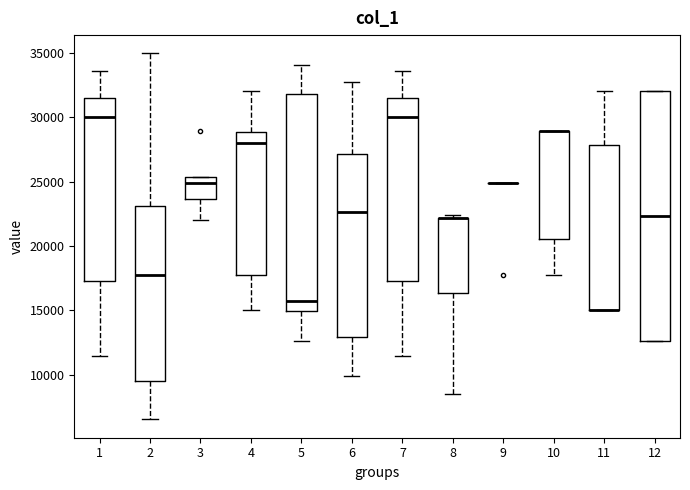

Where does the median line of the box at x = 7 sit on the y-axis? The values are not printed on the chart, so give them approximately, as read against the axis.

30000